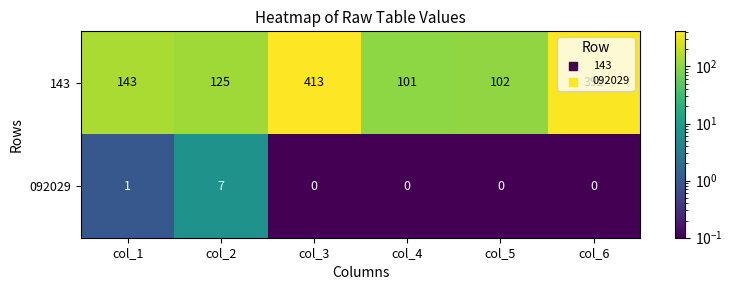

Rank the series by their average value, from lowest to highest.

092029, 143